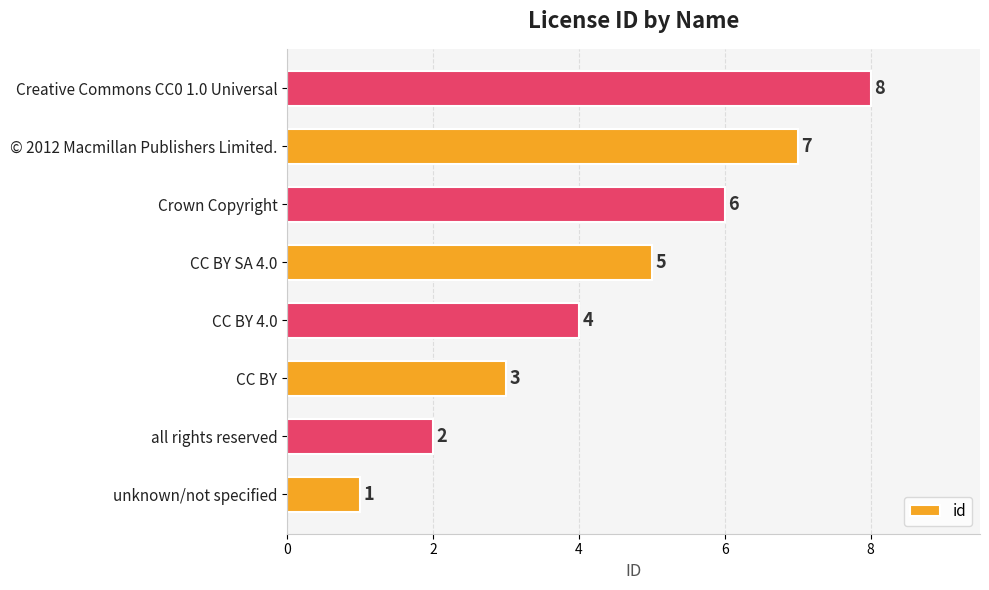

True or false: the data shows 2 at © 2012 Macmillan Publishers Limited..

False